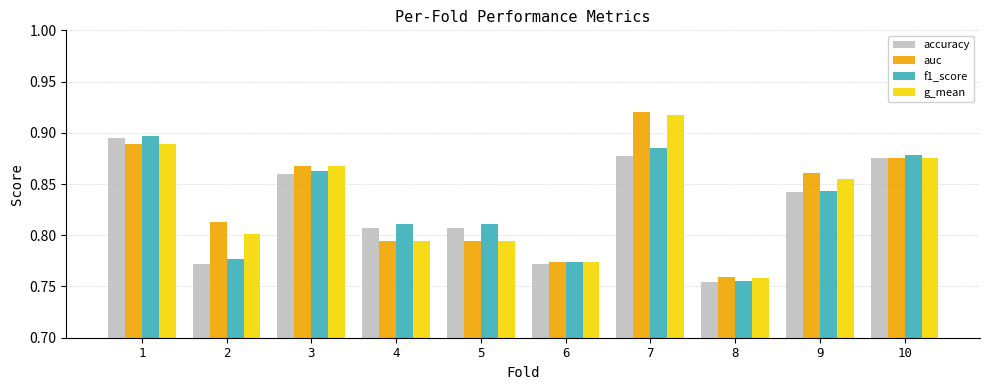

Are the bars grouped side by side (vs. stacked)?

Yes